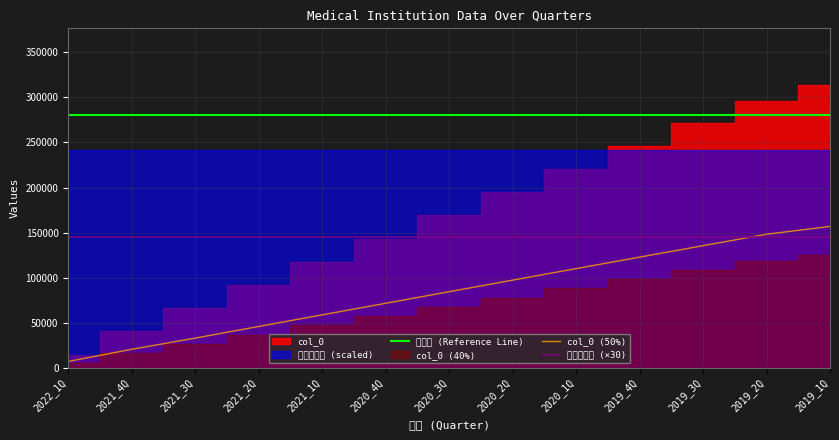

Is the value of col_0 (50%) at 2021_2Q greater than the value of 기준선 (Reference Line) at 2021_1Q?

No